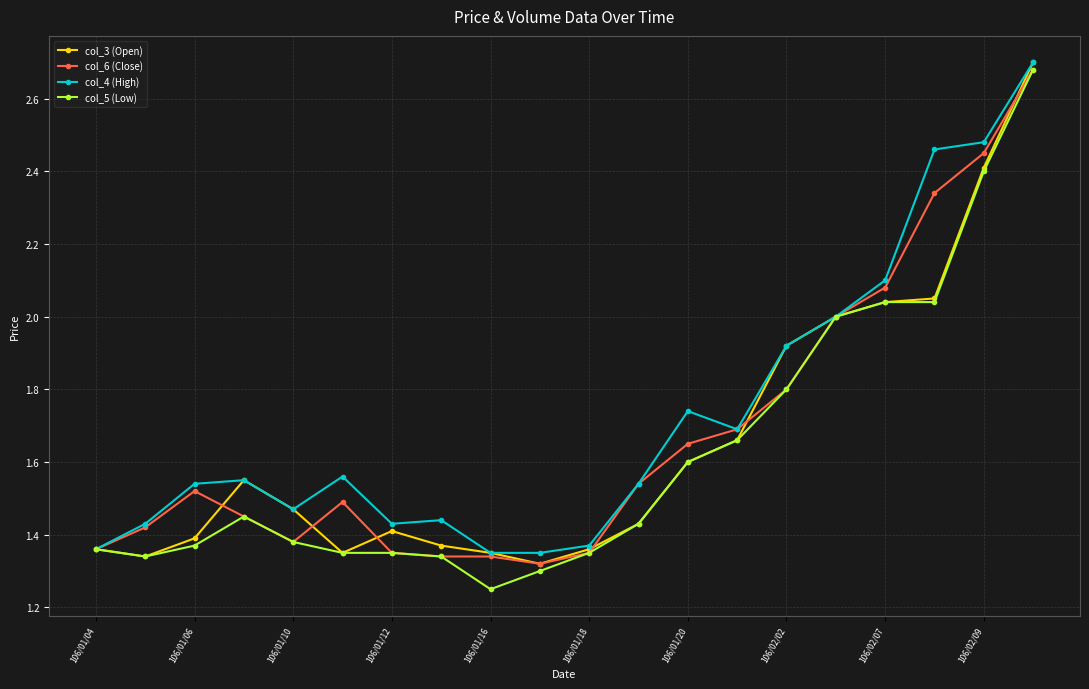

At how many categories does at least one series exceed 1?

20